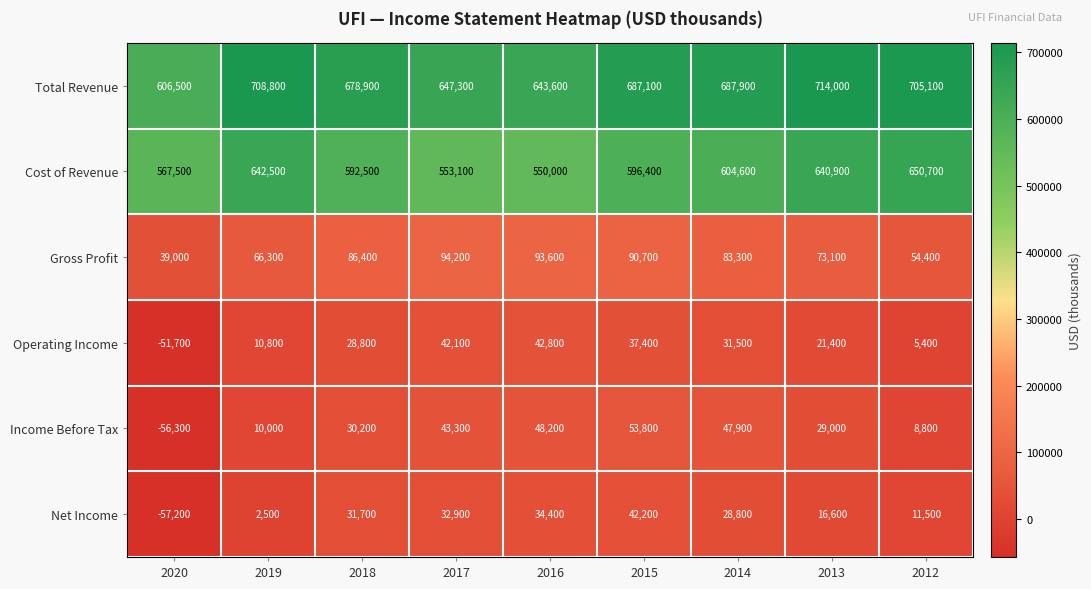

At 2017, list the series in order from smallest to largest.

Net Income, Operating Income, Income Before Tax, Gross Profit, Cost of Revenue, Total Revenue